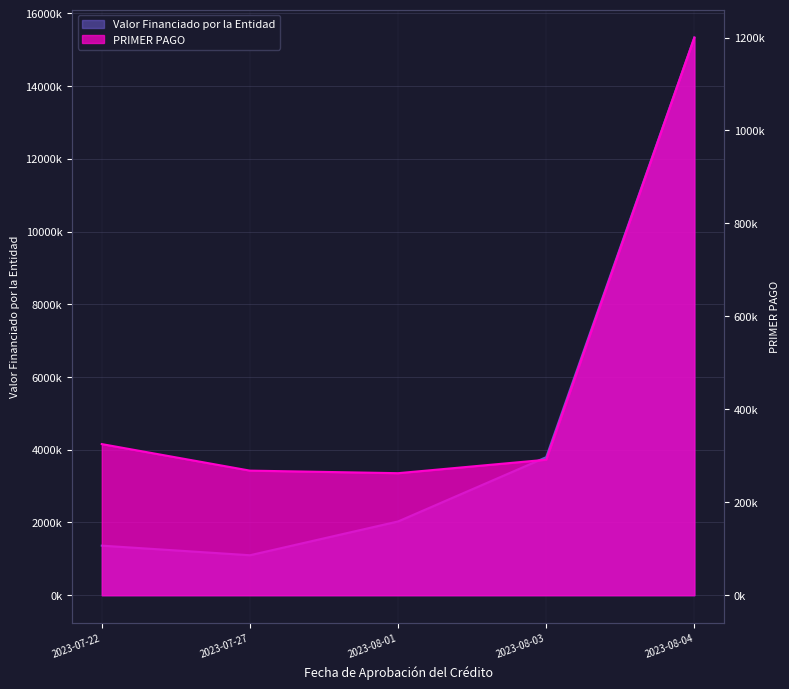

What is the label of the 3rd point from the right?

2023-08-01